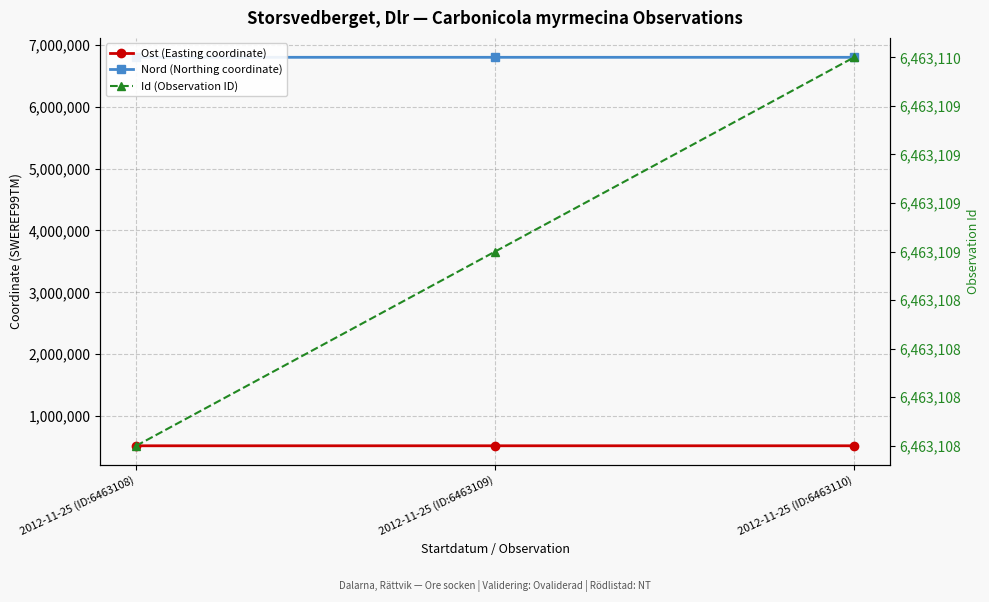

Is it true that Ost (Easting coordinate) equals 327340.1 at 2012-11-25 (ID:6463110)?

False